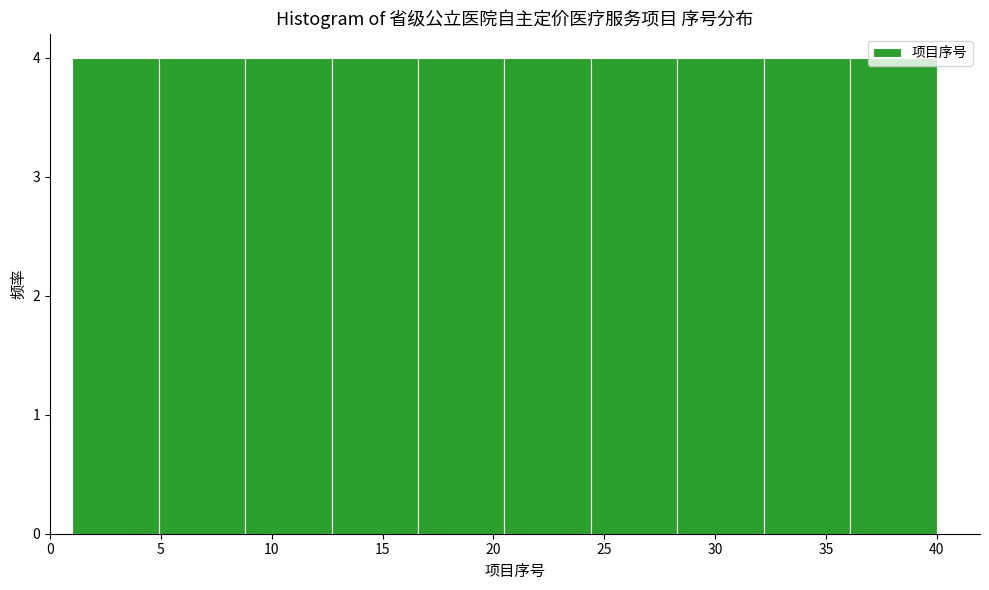

Reading left to right, transcribe this chart: for each bar, give the range it covers on the x-axis and its height. Neither the bar edges nor the heights are printed on the chart, so give them approximately, as read against the axes.

1.0 to 4.9: 4
4.9 to 8.8: 4
8.8 to 12.7: 4
12.7 to 16.6: 4
16.6 to 20.5: 4
20.5 to 24.4: 4
24.4 to 28.3: 4
28.3 to 32.2: 4
32.2 to 36.1: 4
36.1 to 40.0: 4